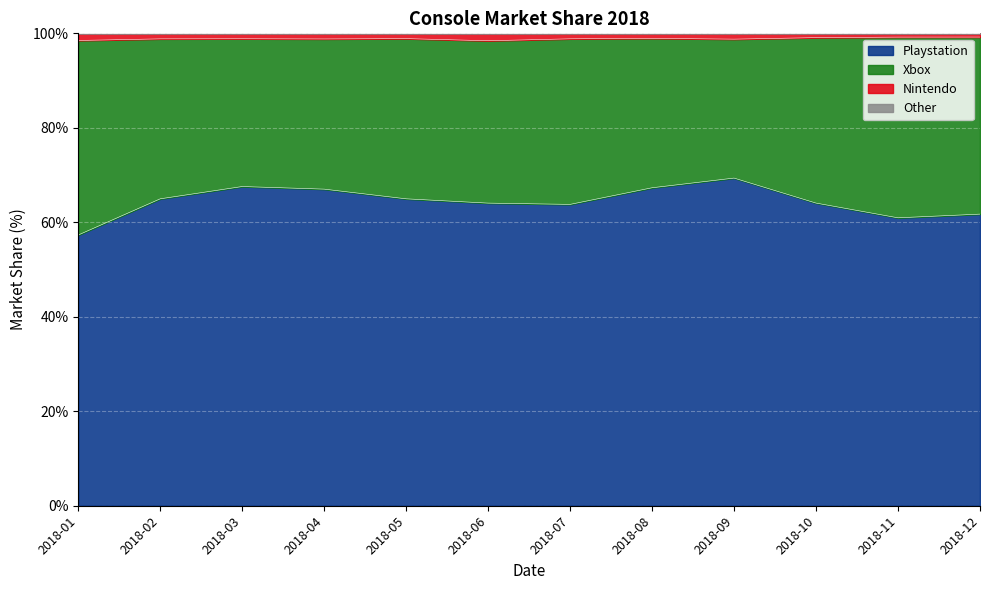

True or false: Playstation has a value of 29.7 at 2018-04.

False